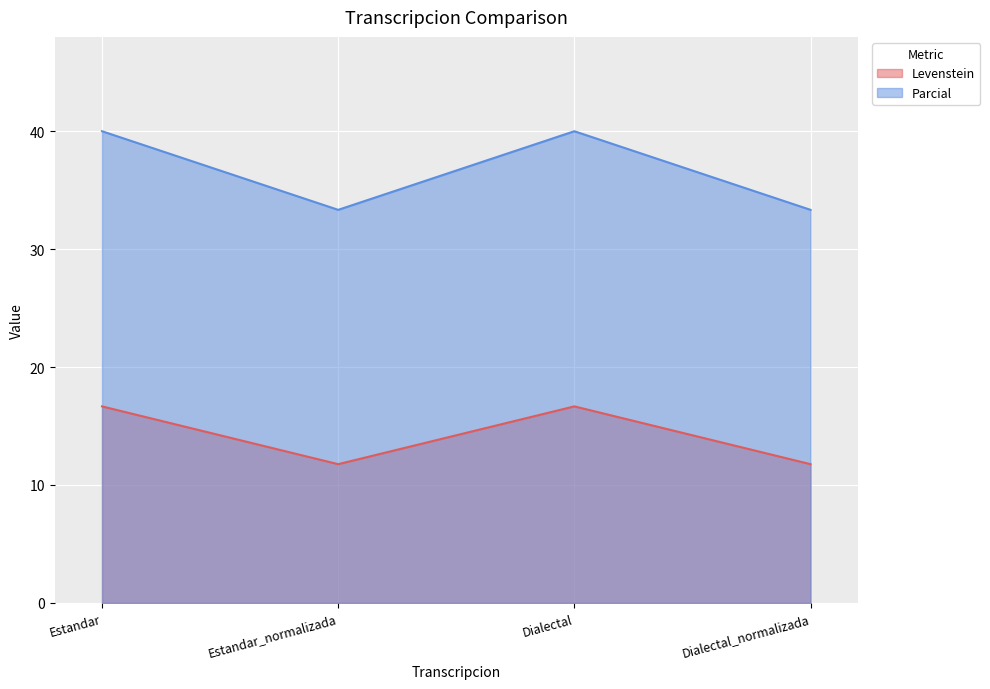

What is the label of the 3rd point from the left?

Dialectal